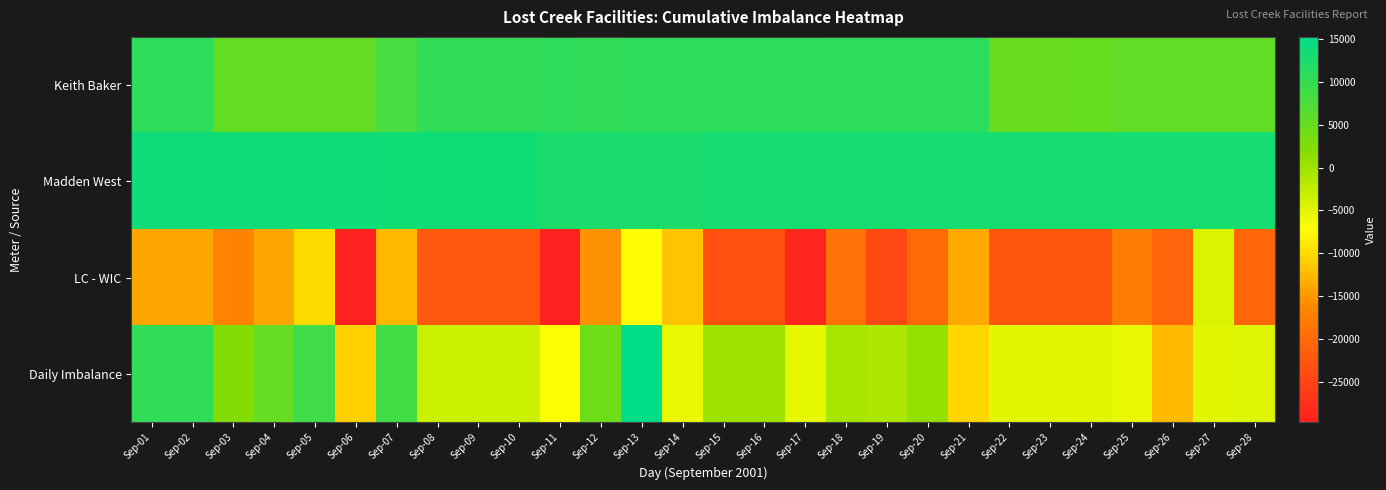

Which series has the widest spread of values?

Daily Imbalance